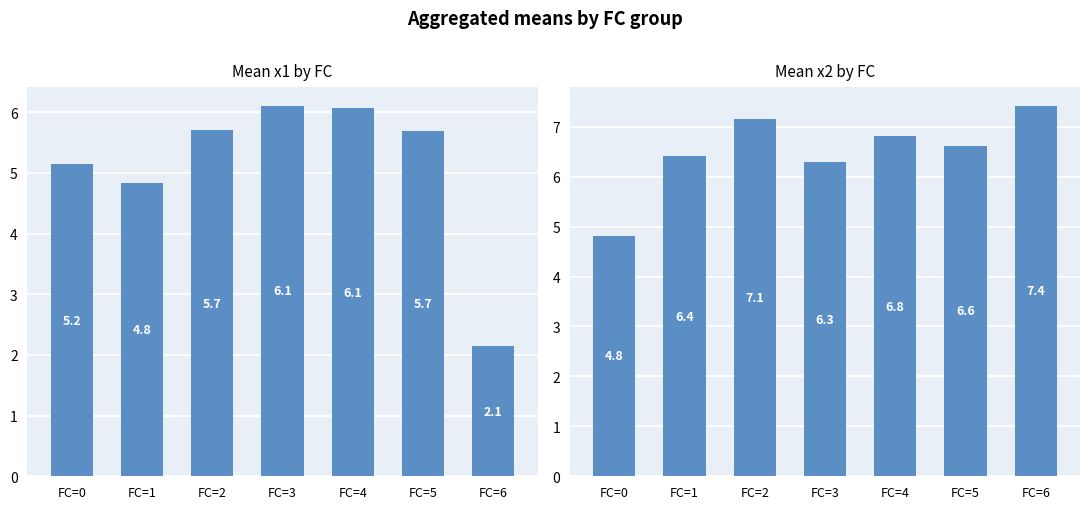

What is the value of the x2 mean bar at the 3rd from the left?

7.1